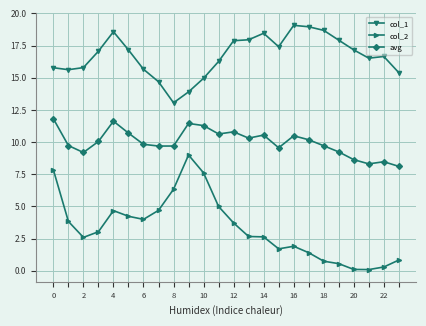

What is the sum of all col_1 values?

400.6